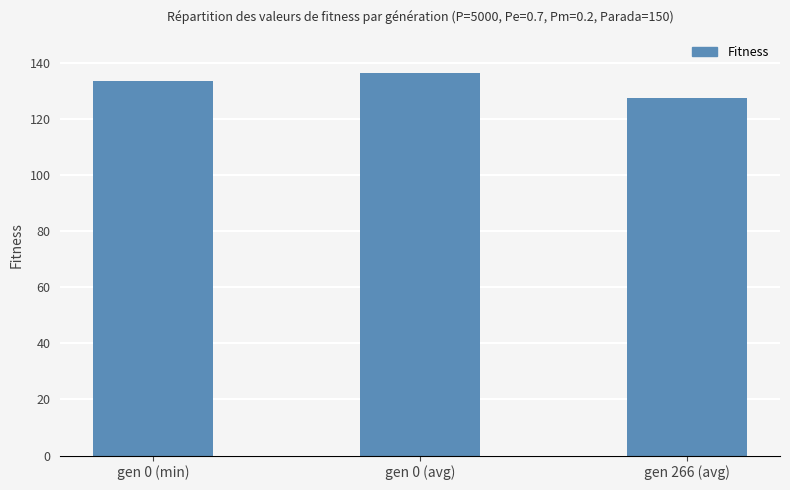

What is the difference between the values at gen 0 (avg) and gen 0 (min)?

2.9